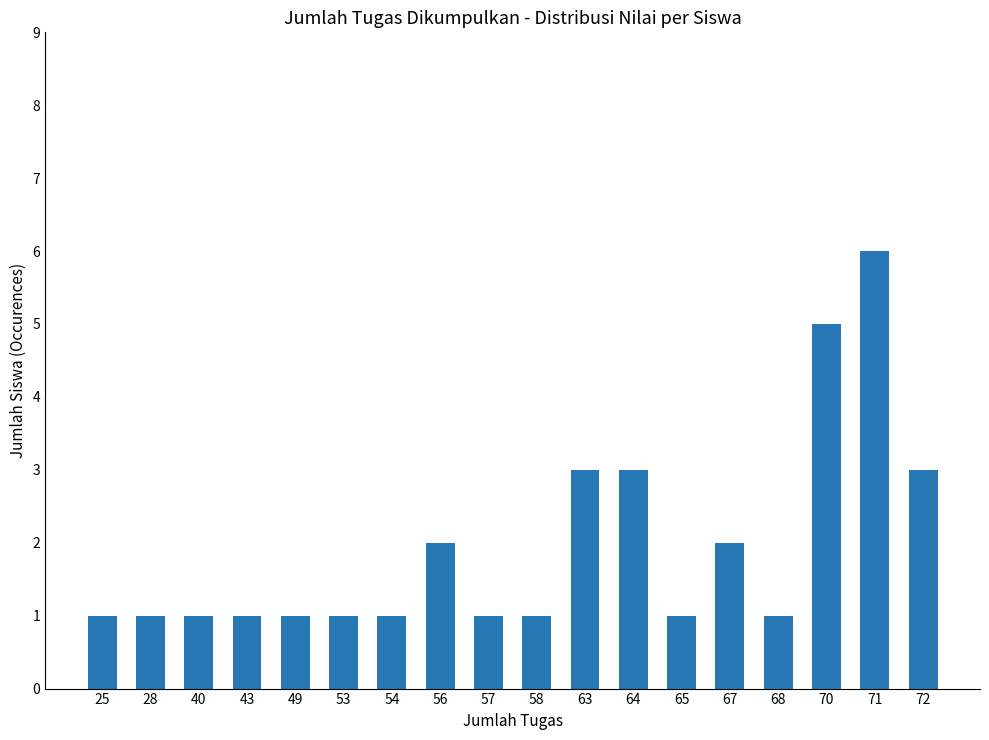

What is the difference between the values at 54 and 67?

1